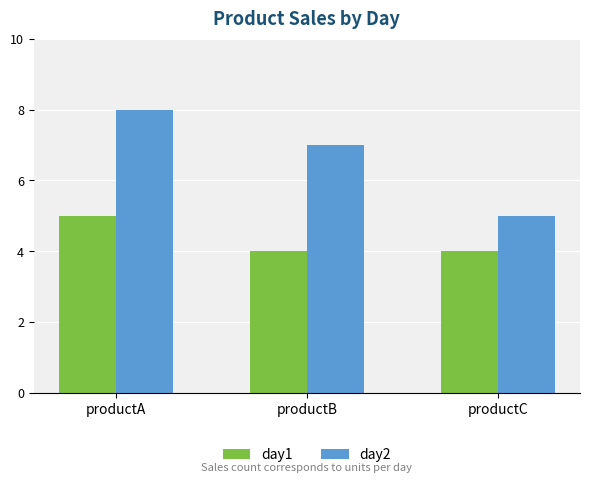

Which series has the largest total across all categories?

day2